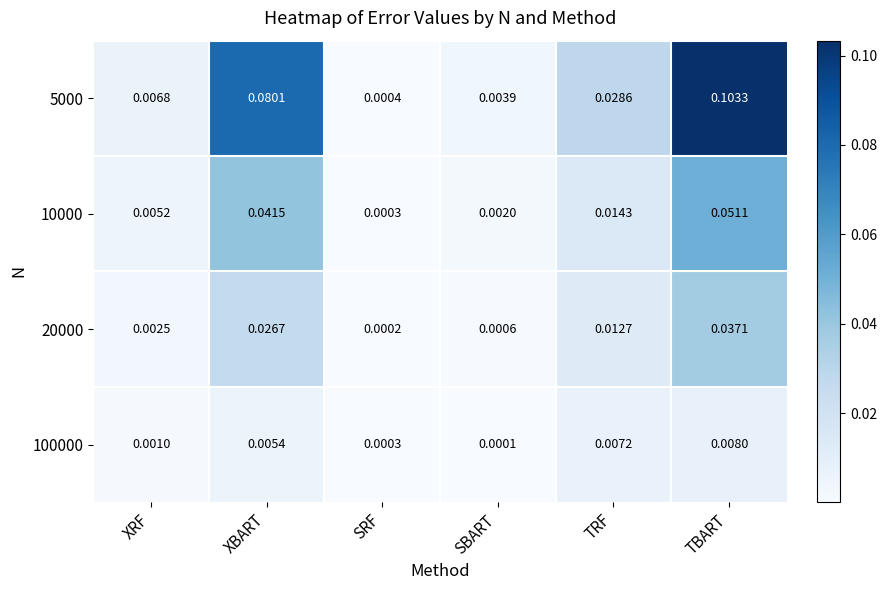

At which label does 20000 reach its minimum?

SRF